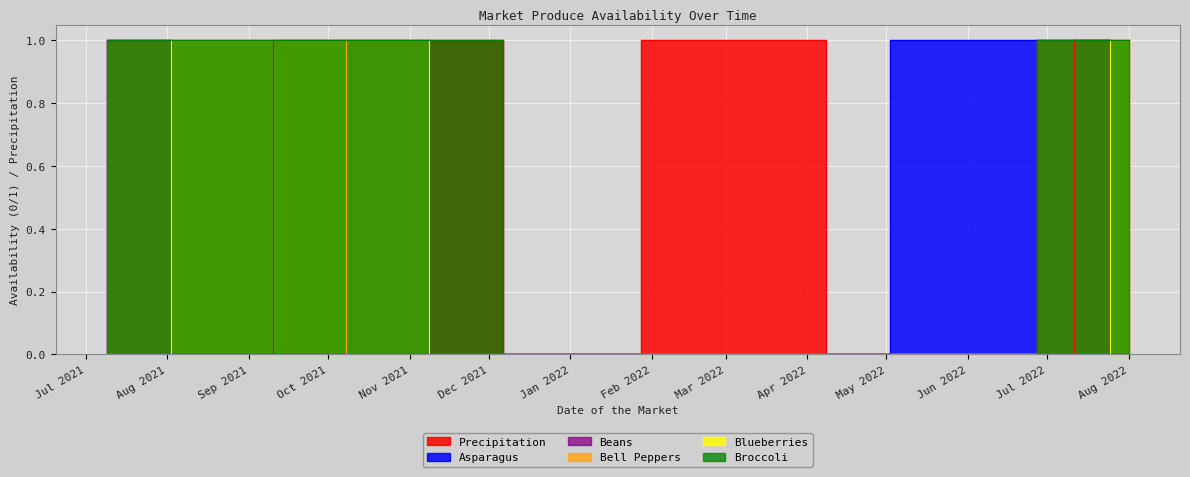

How many lines are shown in the chart?

6